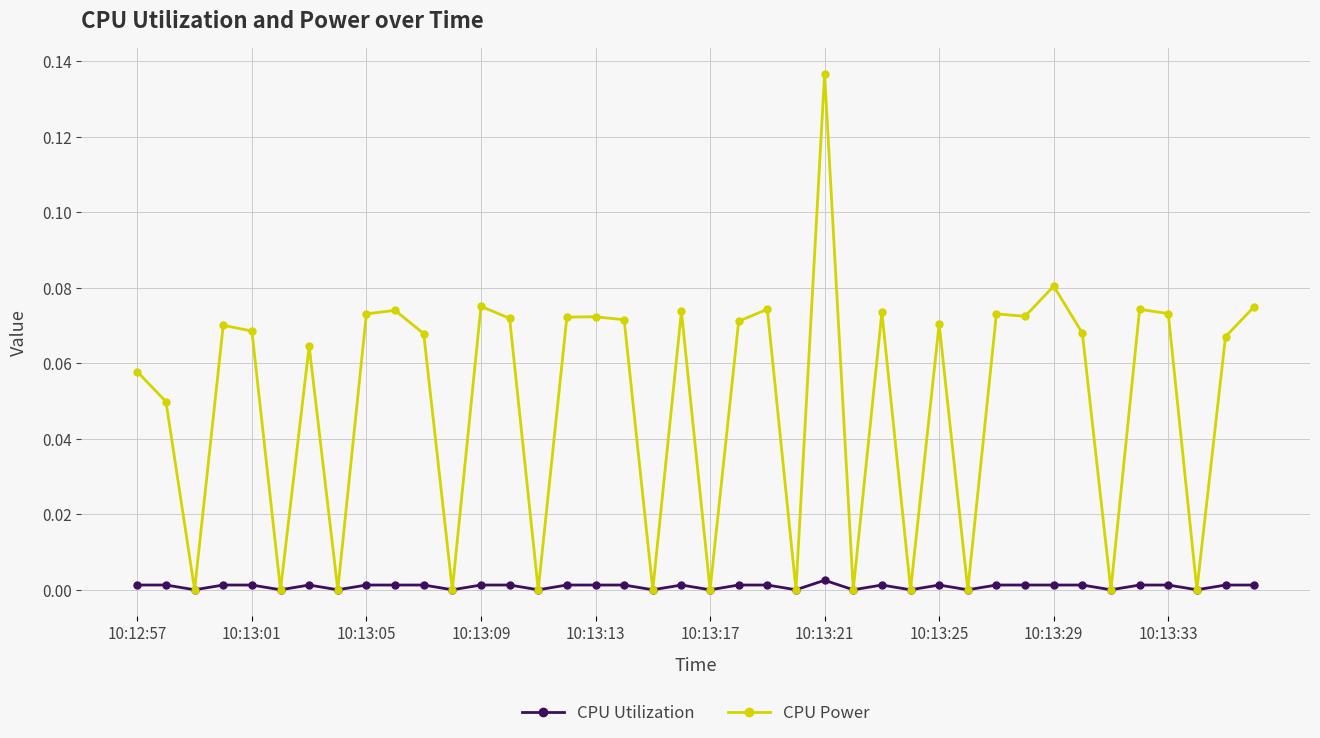

Which series has the largest total across all categories?

CPU Power